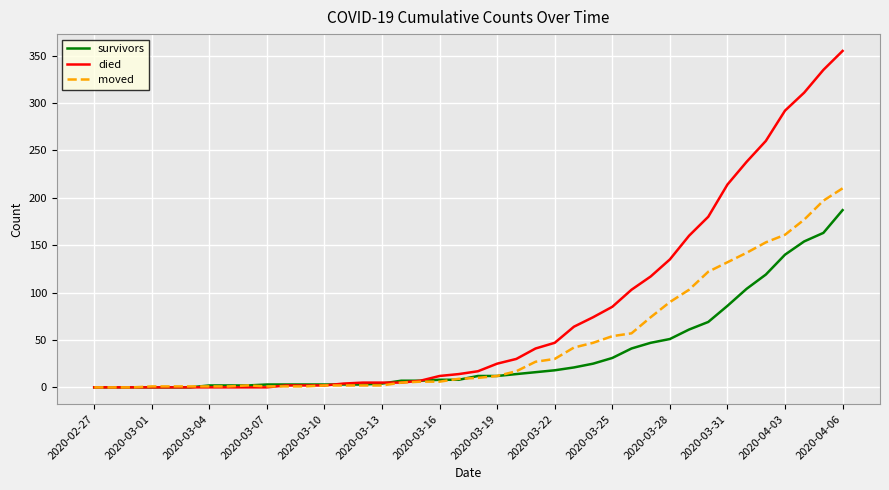

What is the maximum value for moved?

210